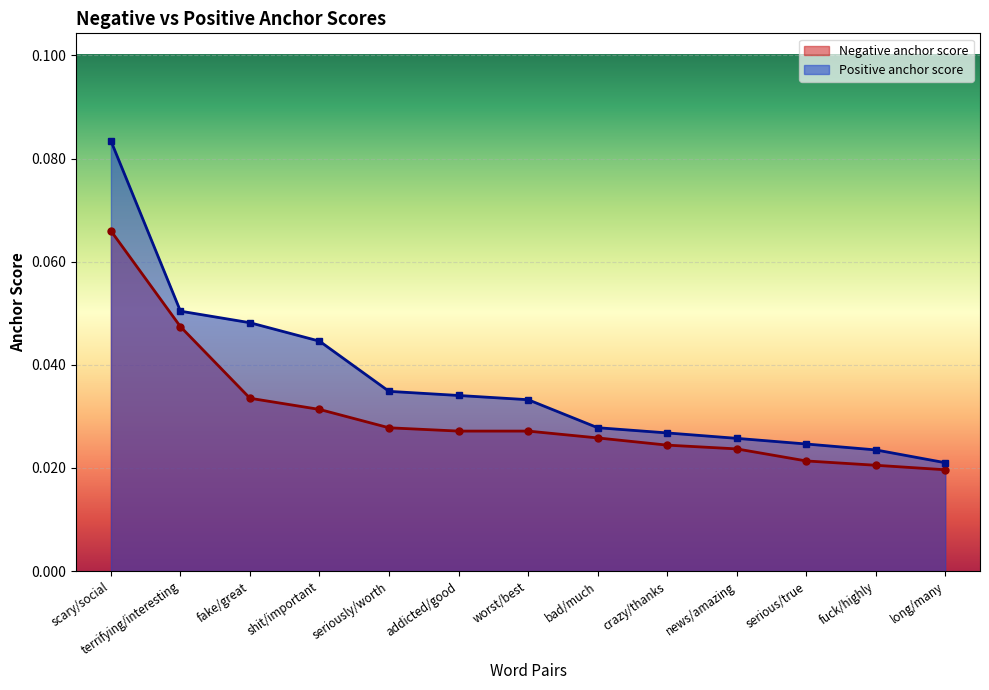

Which series has the largest total across all categories?

Positive anchor score